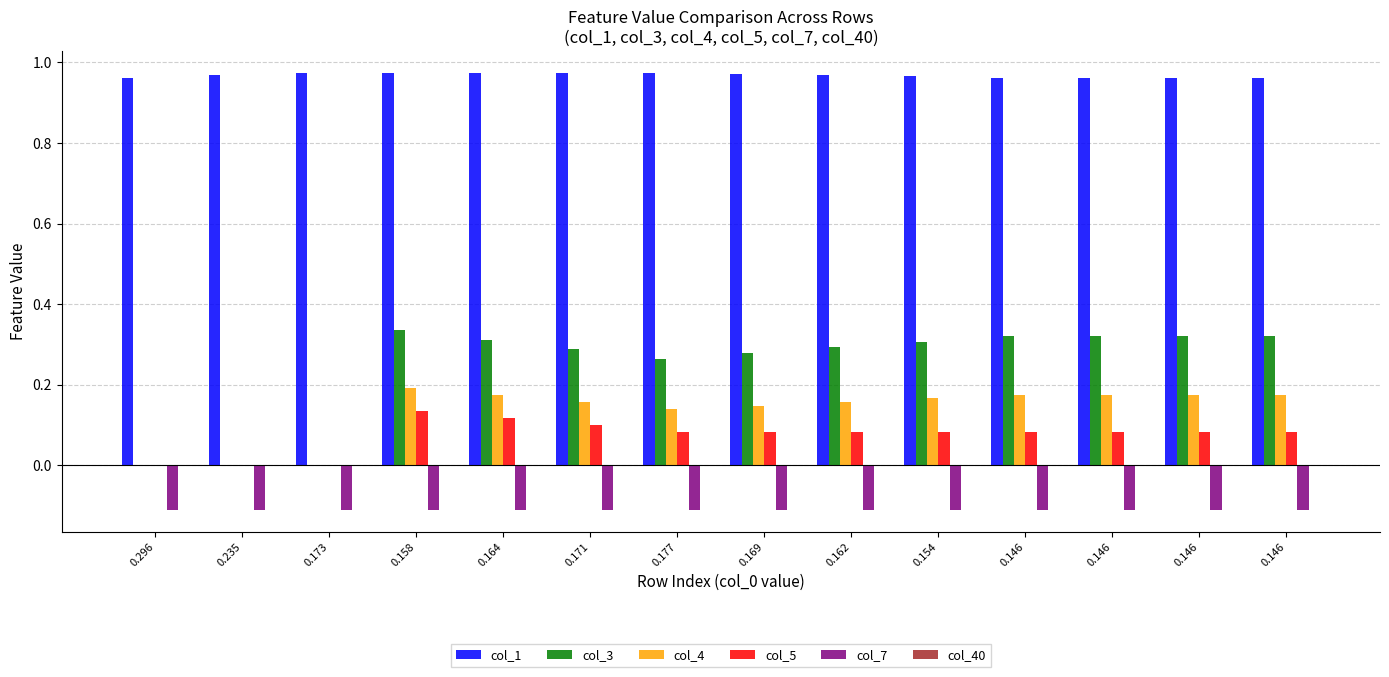

What is the minimum value shown in the chart?

-0.1